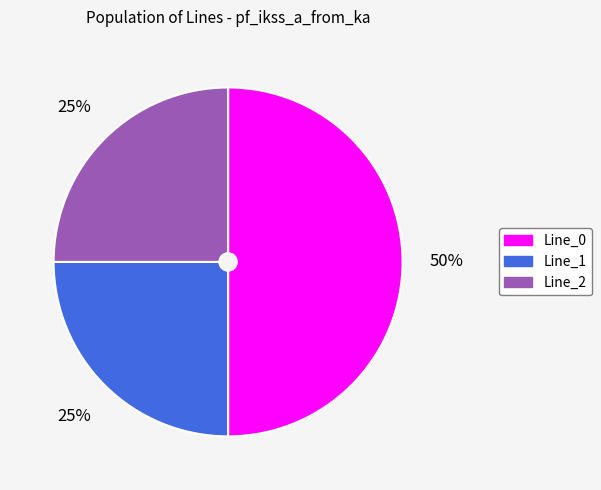

Which category has the biggest portion of the pie?

Line_0